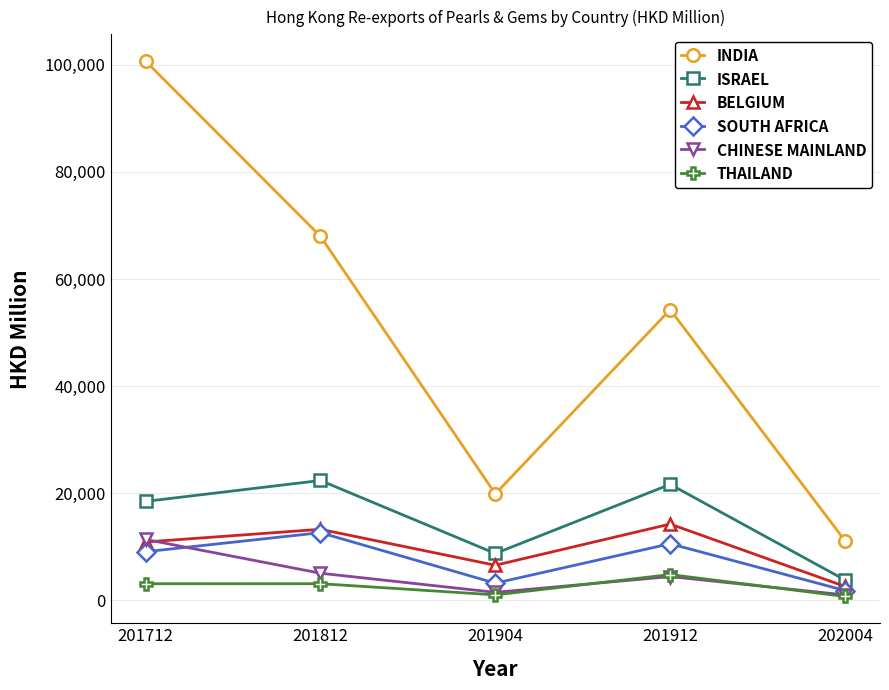

What is the maximum value for ISRAEL?

22342.9